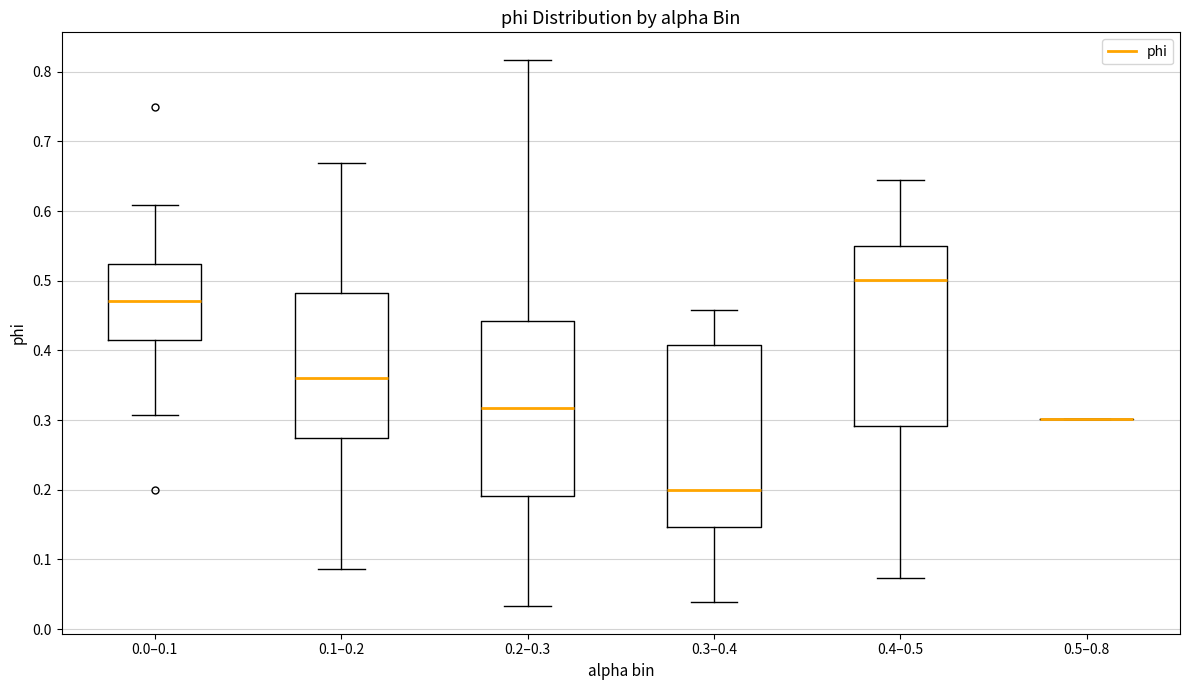

Reading left to right, transcribe this box plot: for each box, give where its median line is, the range the box spans, and where its two whiskers end, as read against the y-axis. The values are not printed on the chart, so give them approximately, as read against the axis.

0.0–0.1: median 0.47, box 0.41 to 0.52, whiskers 0.31 to 0.61
0.1–0.2: median 0.36, box 0.27 to 0.48, whiskers 0.09 to 0.67
0.2–0.3: median 0.32, box 0.19 to 0.44, whiskers 0.03 to 0.82
0.3–0.4: median 0.20, box 0.15 to 0.41, whiskers 0.04 to 0.46
0.4–0.5: median 0.50, box 0.29 to 0.55, whiskers 0.07 to 0.64
0.5–0.8: box collapsed to a line at 0.30, whiskers 0.30 to 0.30